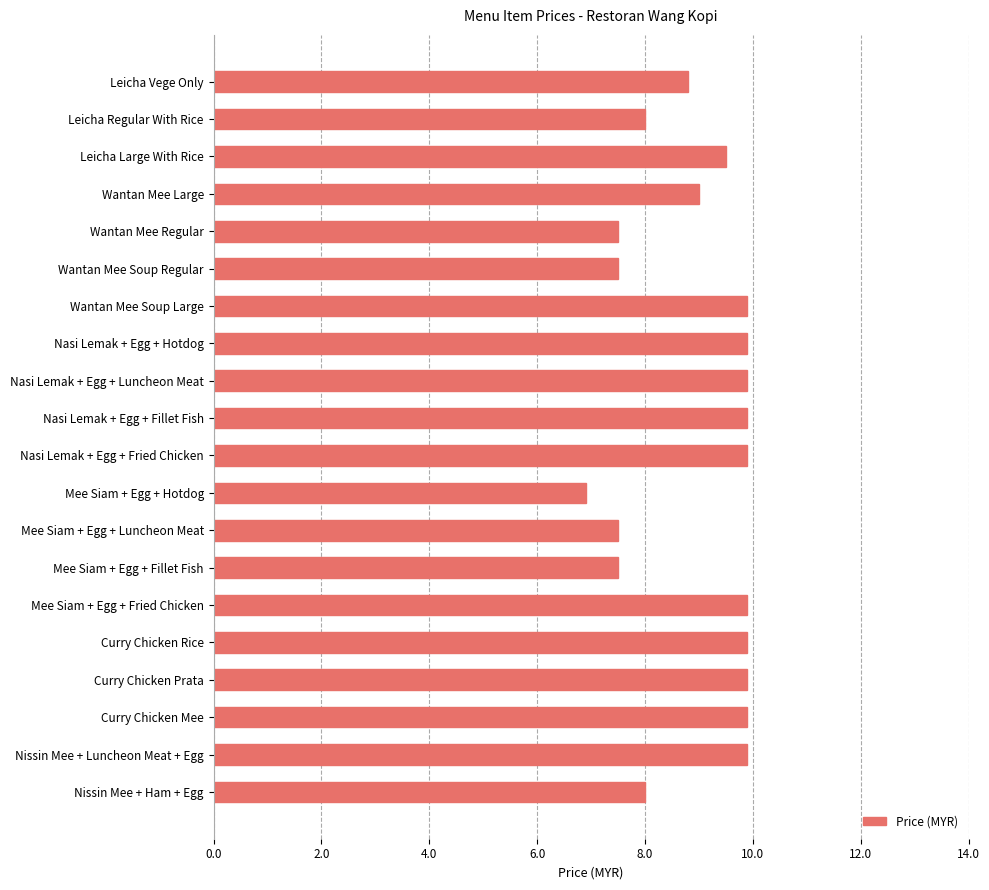

What is the ratio of the value at Leicha Vege Only to the value at Wantan Mee Soup Large?

0.9